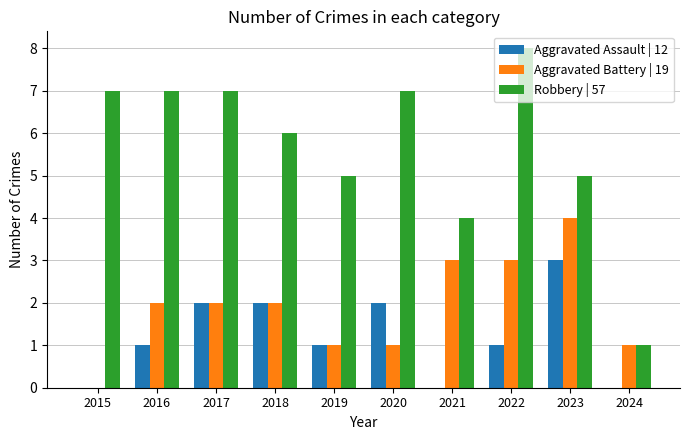

What is the spread (max minus min) of values at 2022?

7